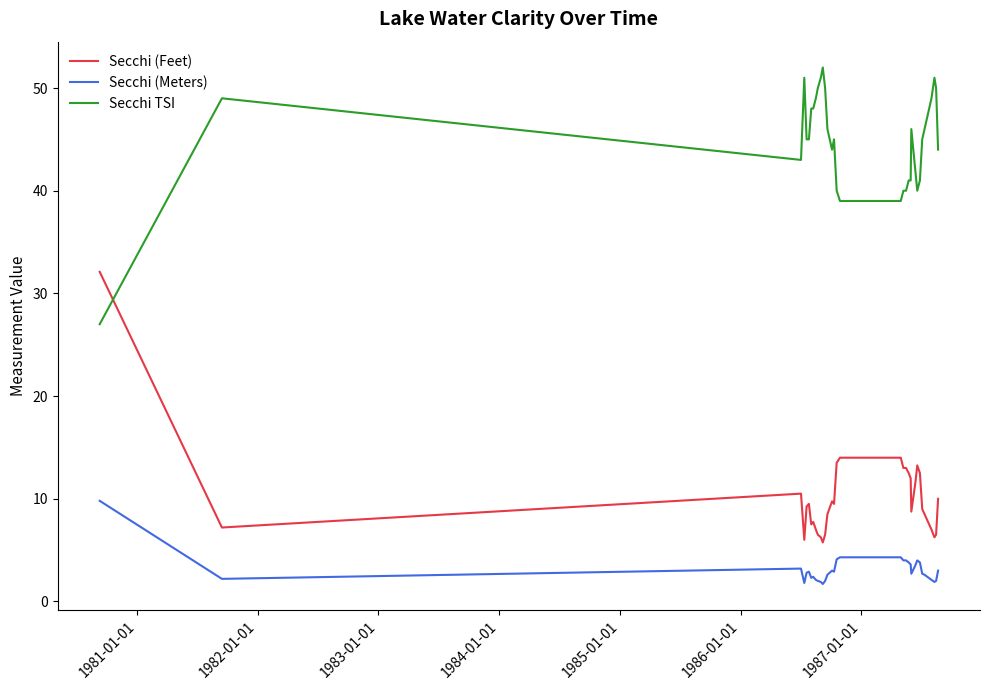

True or false: Secchi (Meters) and Secchi TSI intersect in this chart.

False